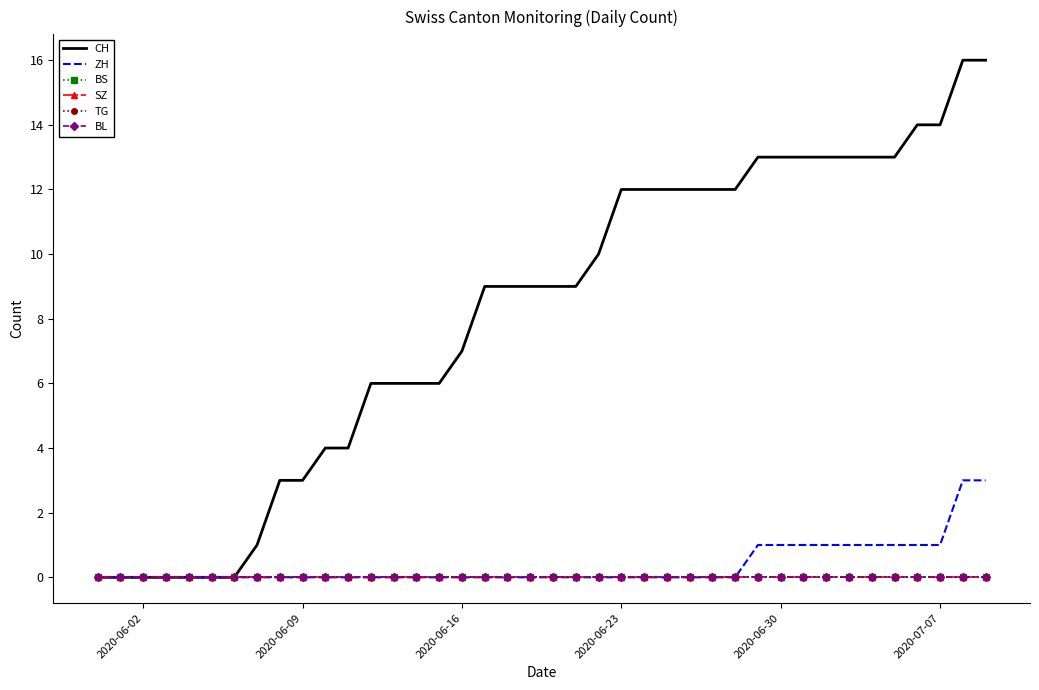

True or false: BS and CH intersect in this chart.

False